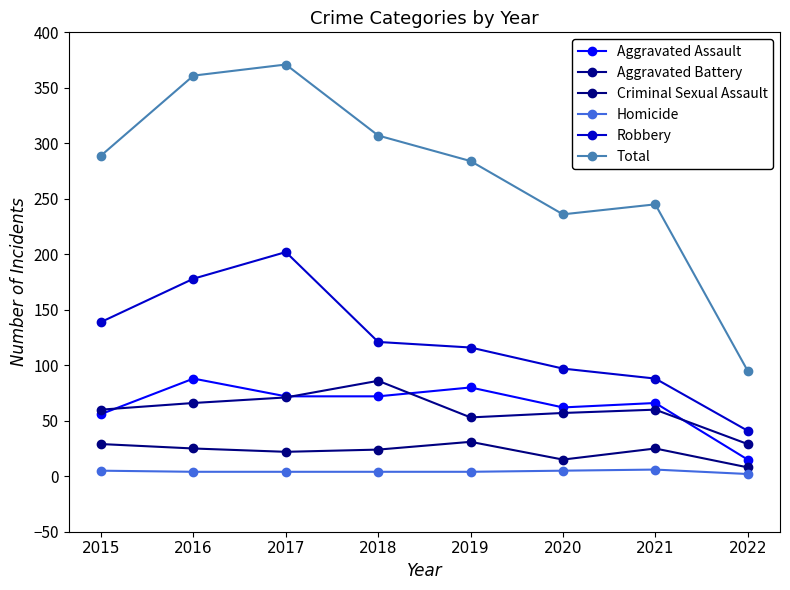

Is the value of Criminal Sexual Assault at 2019 greater than the value of Robbery at 2022?

No